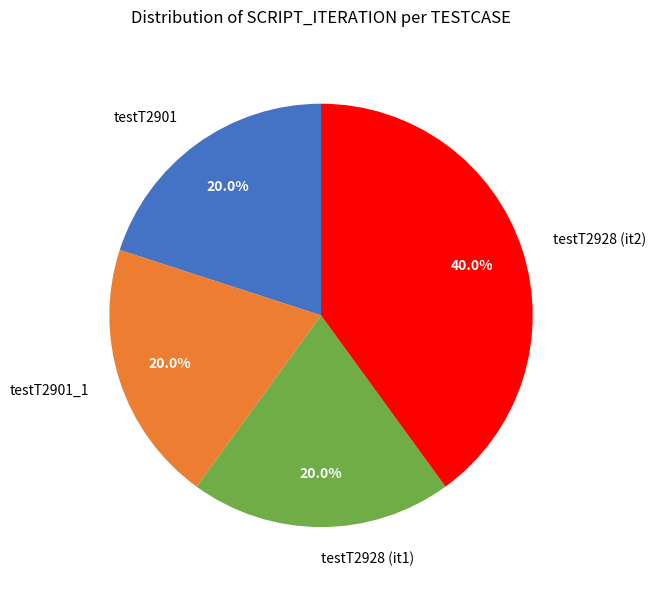

Which category has the biggest portion of the pie?

testT2928 (it2)